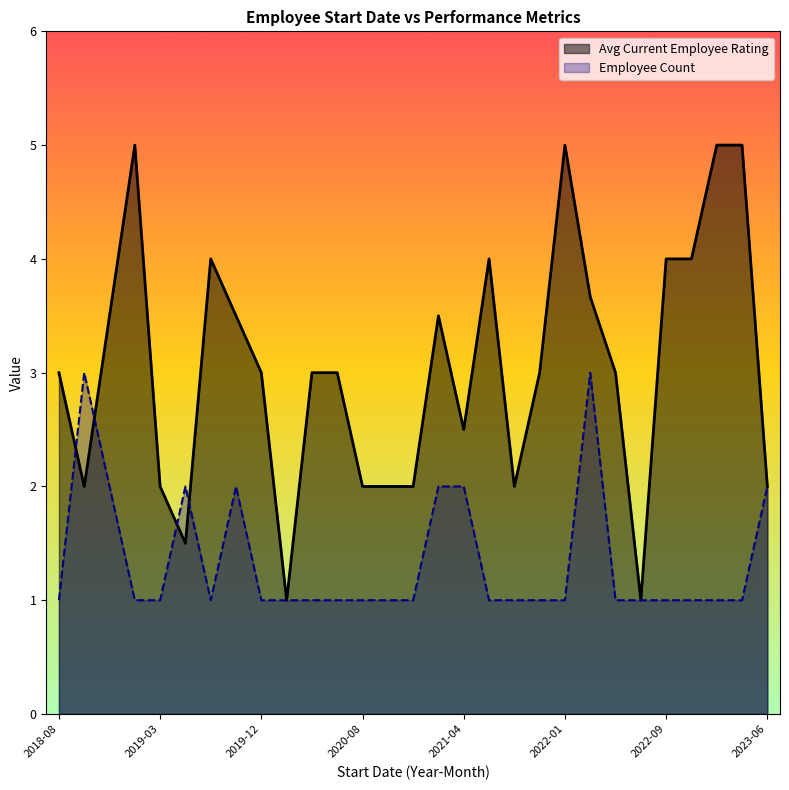

What is the lowest value of the Employee Count series?

1.0